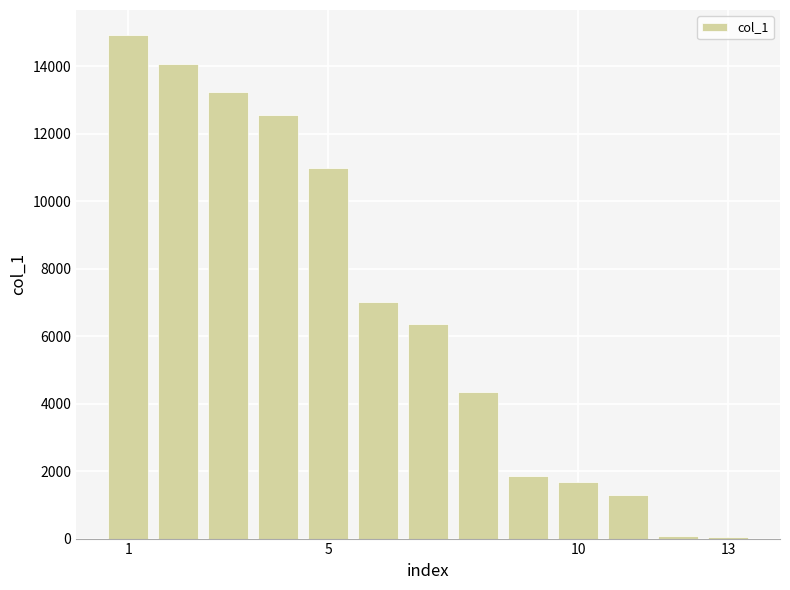

Where does the data first go above 6364?

1